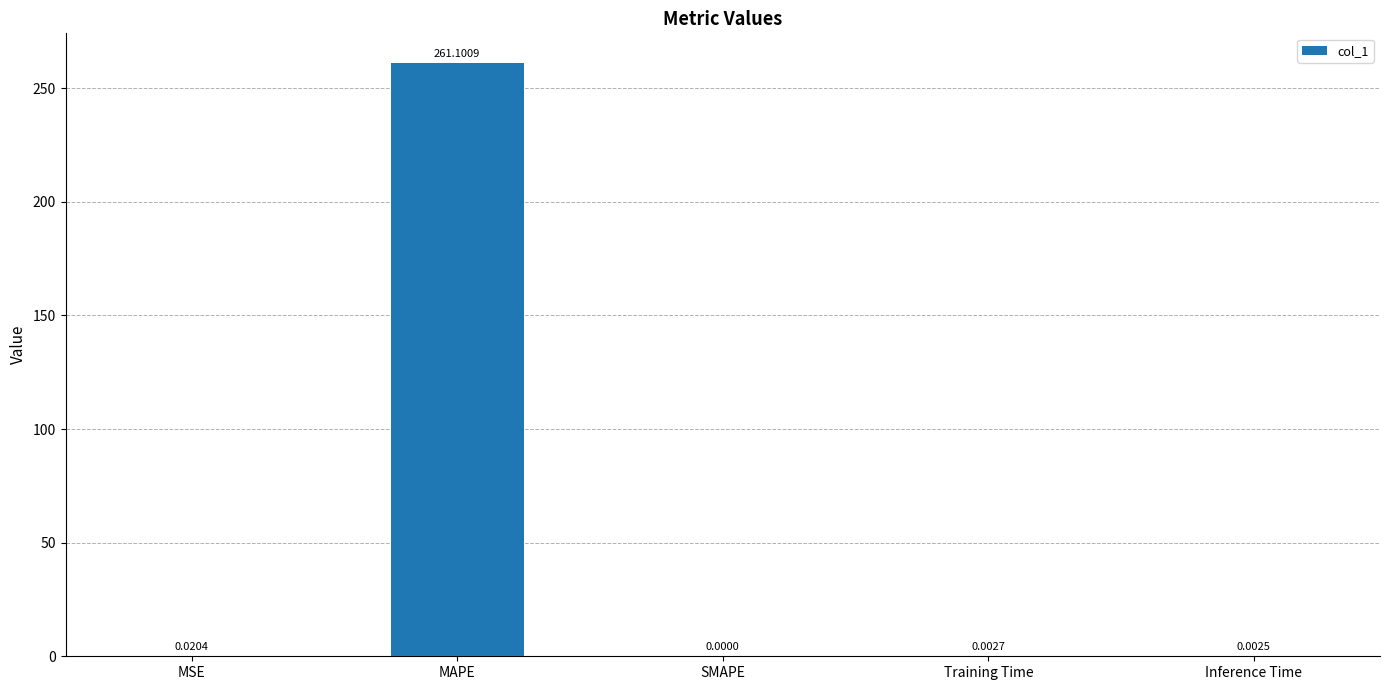

What is the change in value from MAPE to Inference Time?

-261.1